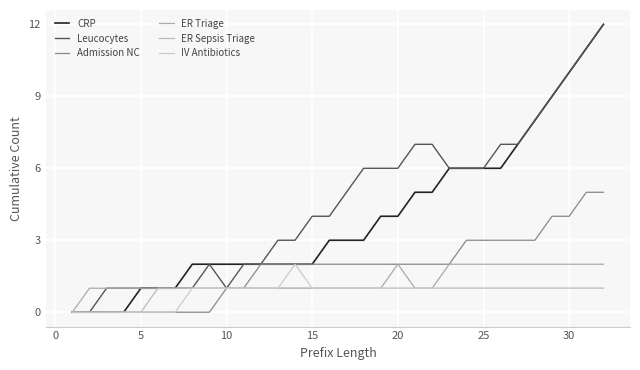

How many lines are shown in the chart?

6